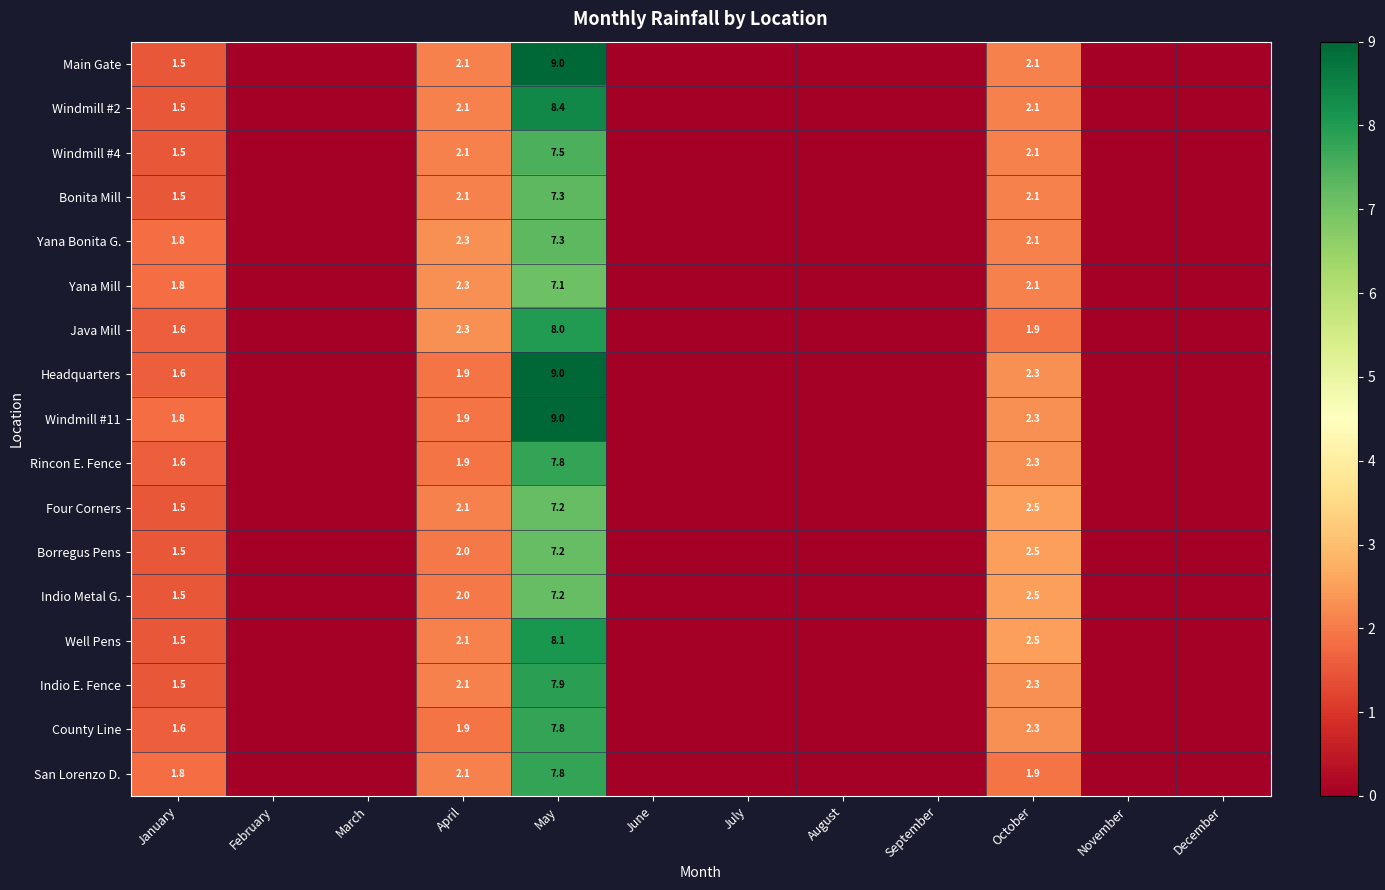

What is the greatest value displayed?

9.0